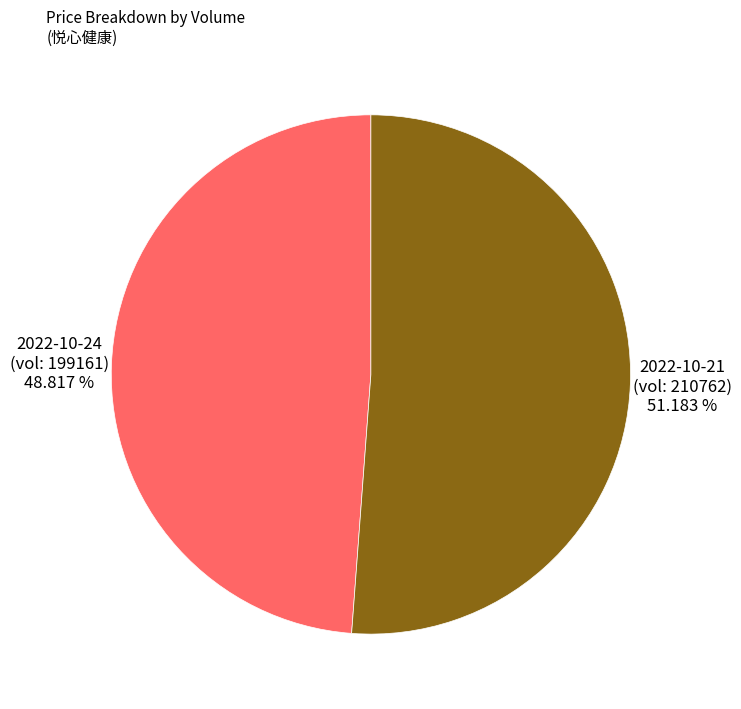

What is the ratio of the value at 2022-10-21 to the value at 2022-10-24?

1.0